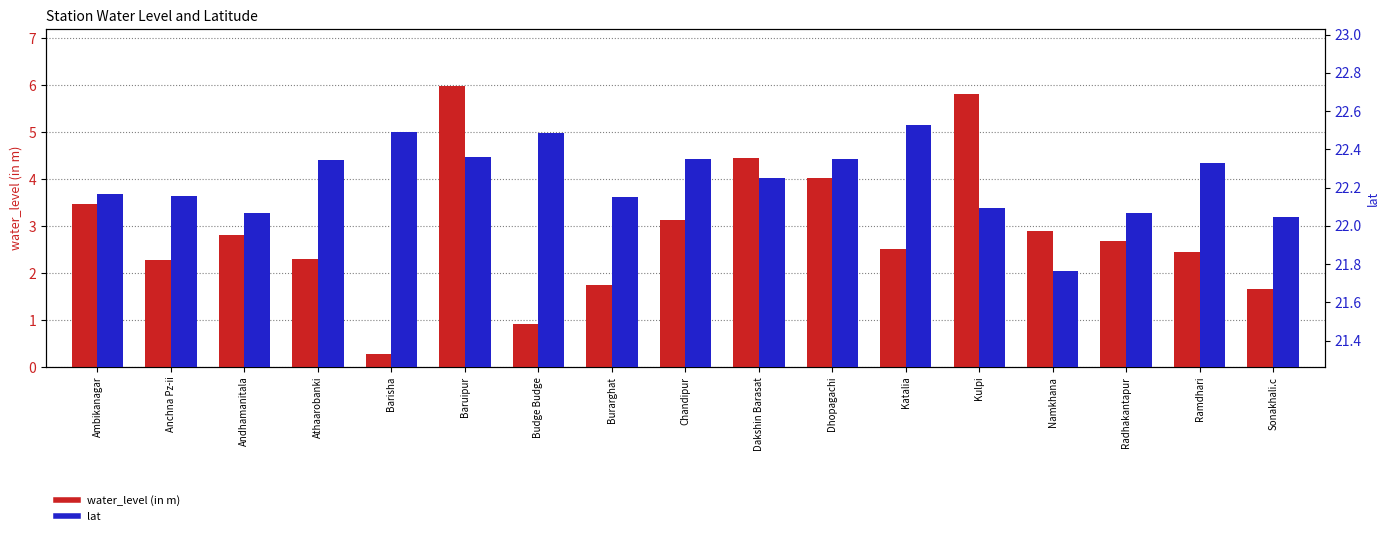

Rank the series at Dhopagachi from highest to lowest value.

lat, water_level (in m)